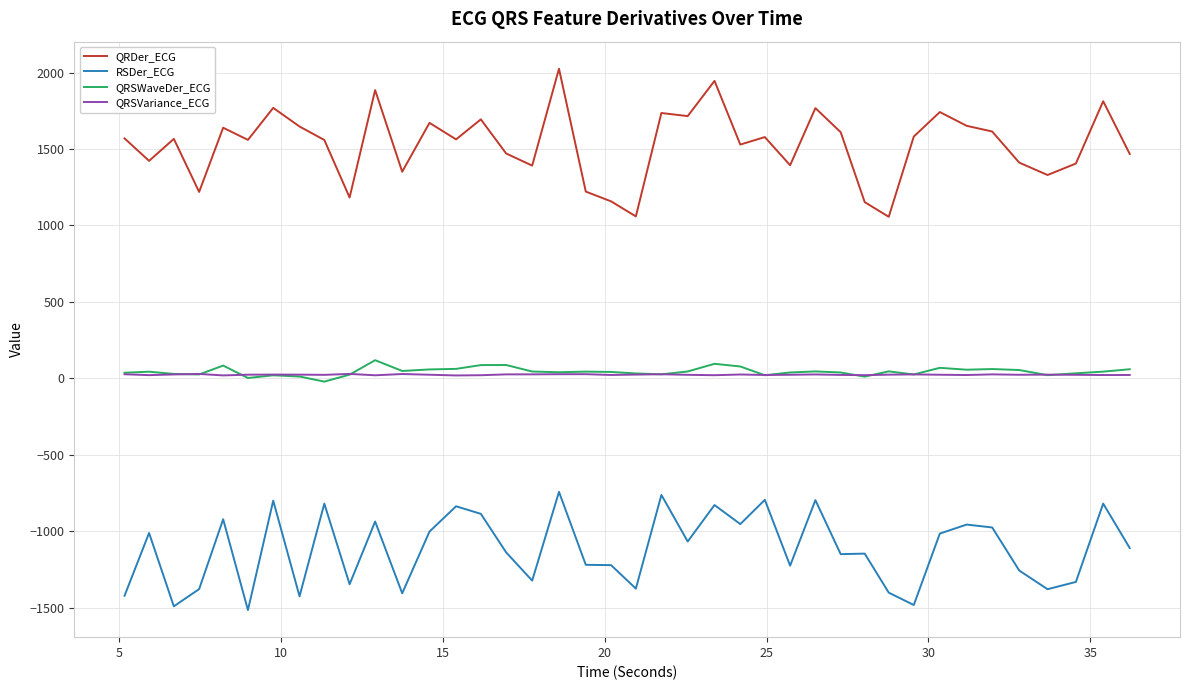

Which series has the largest range (max minus min)?

QRDer_ECG